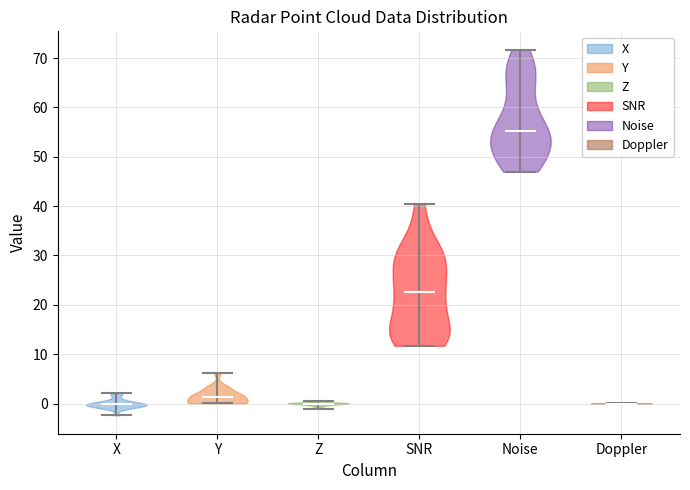

Reading left to right, read every violin against the y-axis: where its median line is, and the lowest and highest points it reaches. The values are not printed on the chart, so give them approximately, as read against the axis.

X: median line 0, lowest point -2, highest point 2
Y: median line 1, lowest point 0, highest point 6
Z: median line 0, lowest point -1, highest point 1
SNR: median line 23, lowest point 12, highest point 41
Noise: median line 55, lowest point 47, highest point 72
Doppler: median line 0, lowest point 0, highest point 0